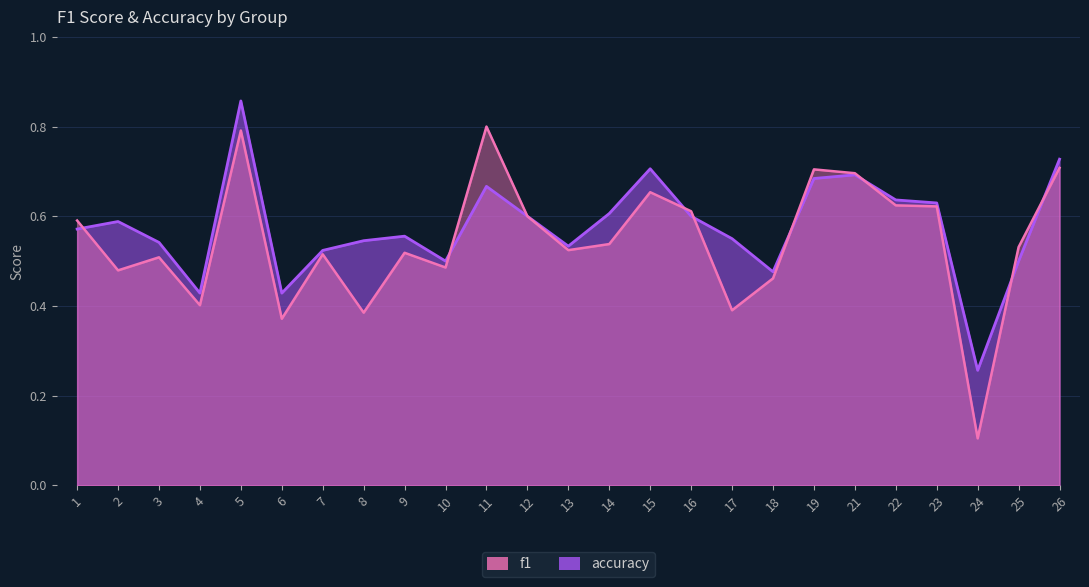

Is it true that accuracy equals 1.1 at 11?

False